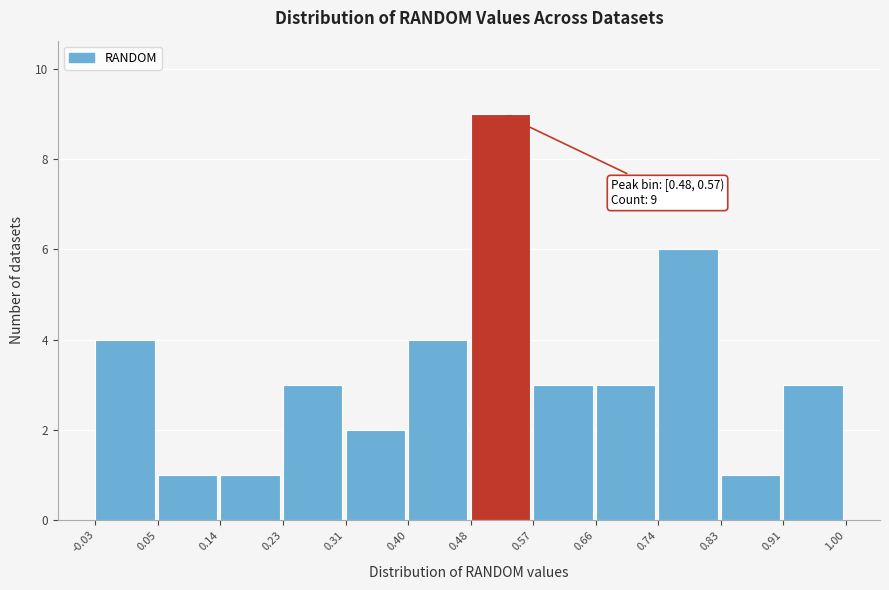

Which range on the x-axis has the tallest bar?

0.48 to 0.57